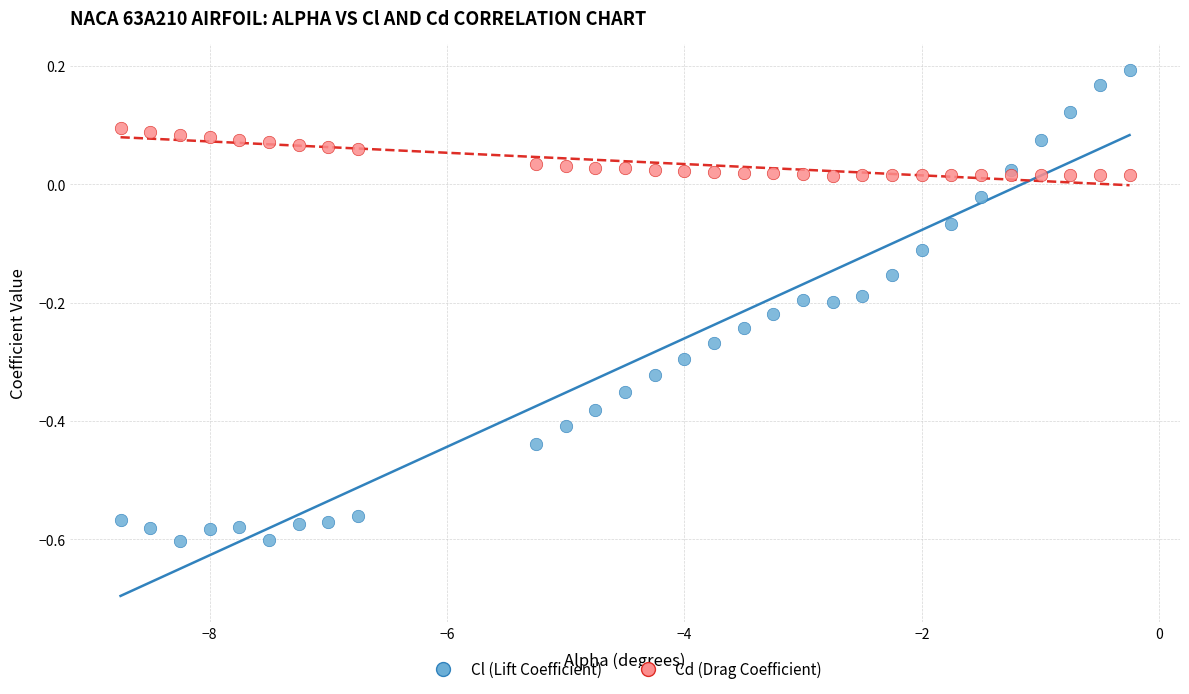

Which series reaches the minimum Y coordinate?

Cl (Lift Coefficient)